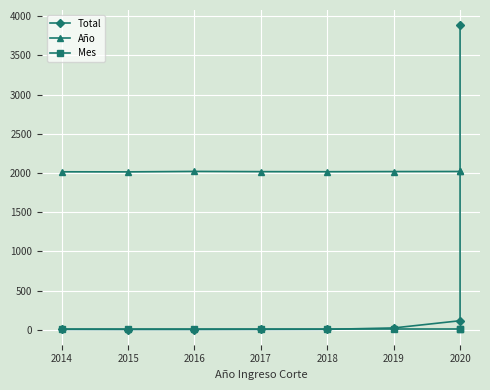

How many lines are shown in the chart?

3